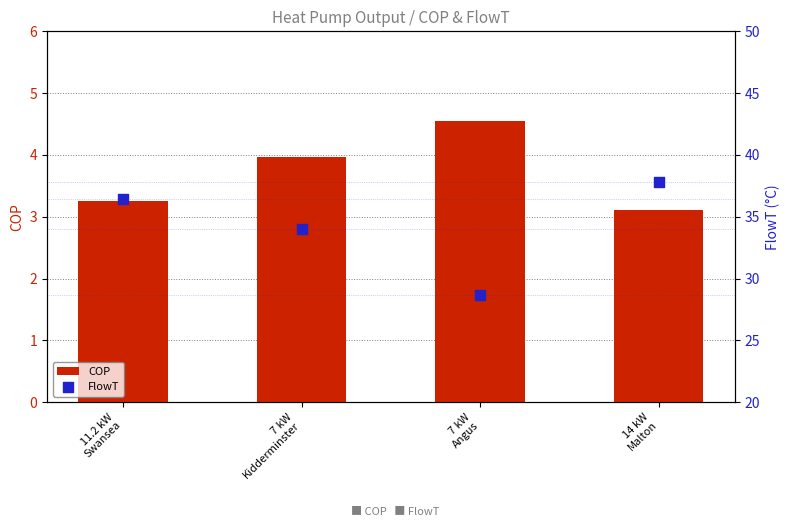

What are all the series names shown in the legend?

COP, FlowT